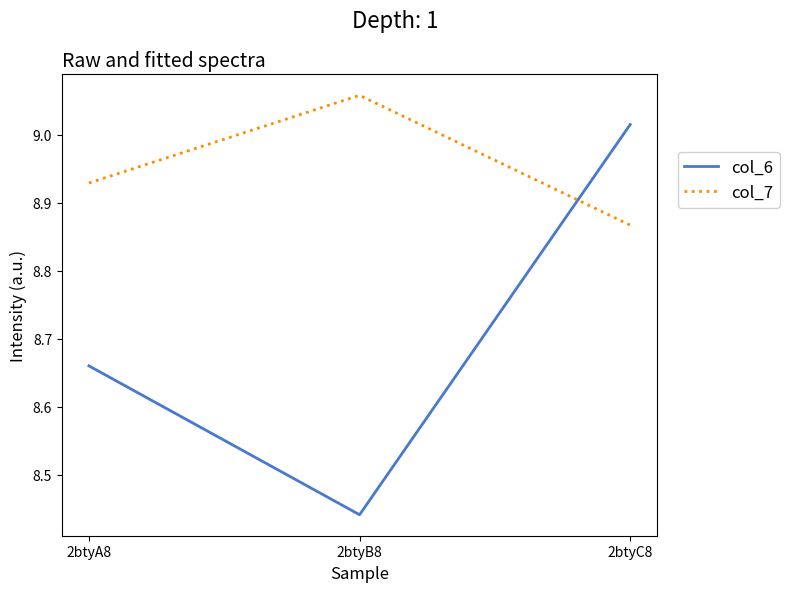

At which label is col_7 closest to 8?

2btyC8